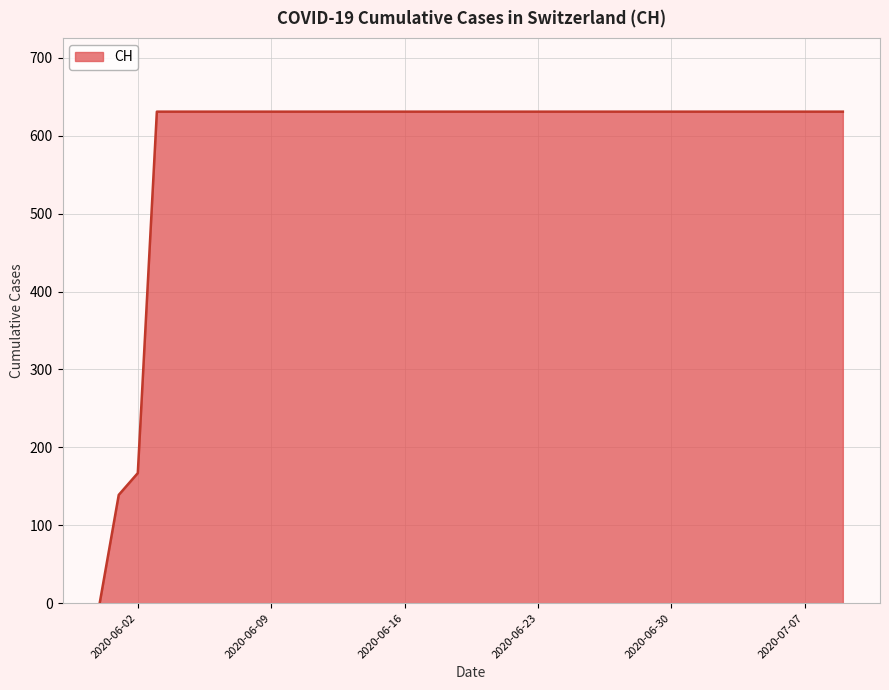

How many lines are shown in the chart?

1